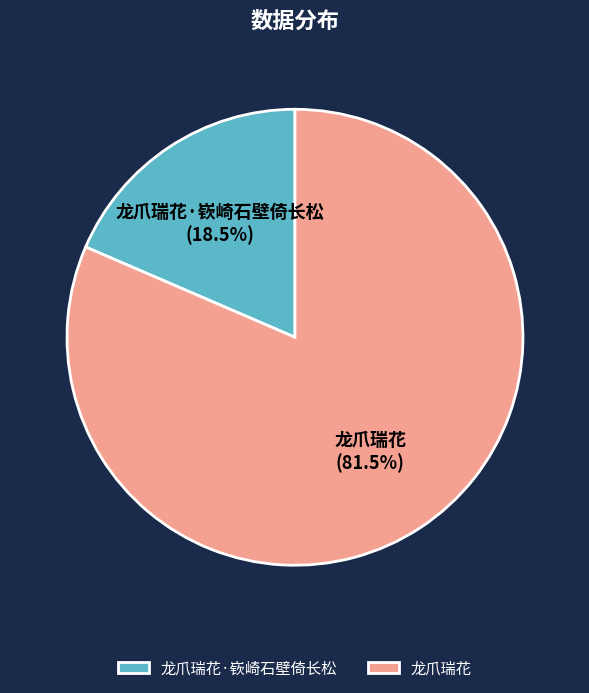

Which slice is the smallest?

龙爪瑞花·嵚崎石壁倚长松